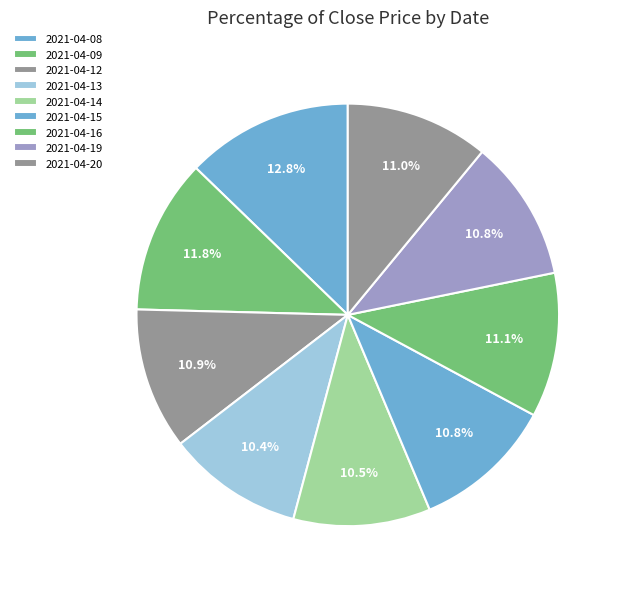

Count the number of slices in the pie.

9